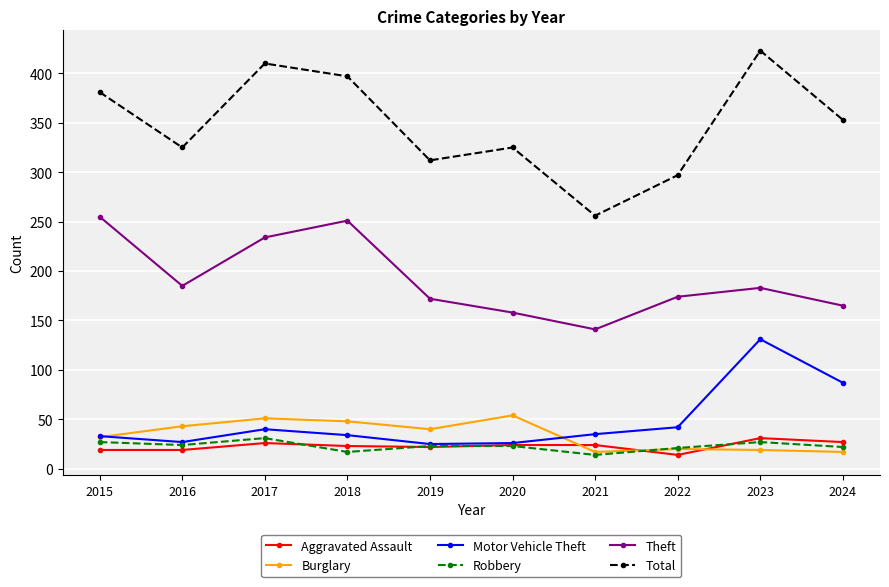

How many distinct data groups are displayed?

6